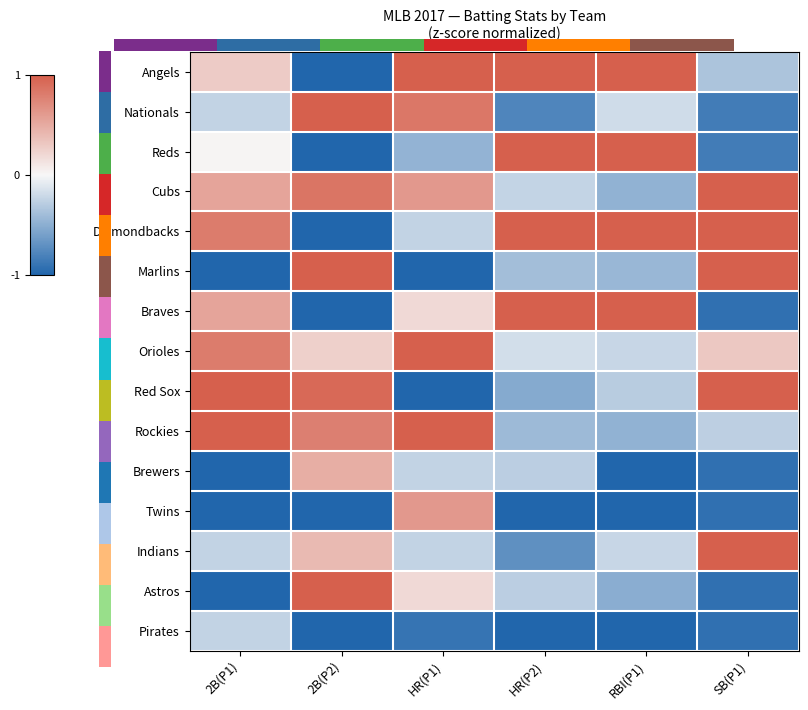

Which series has the largest total across all categories?

Diamondbacks